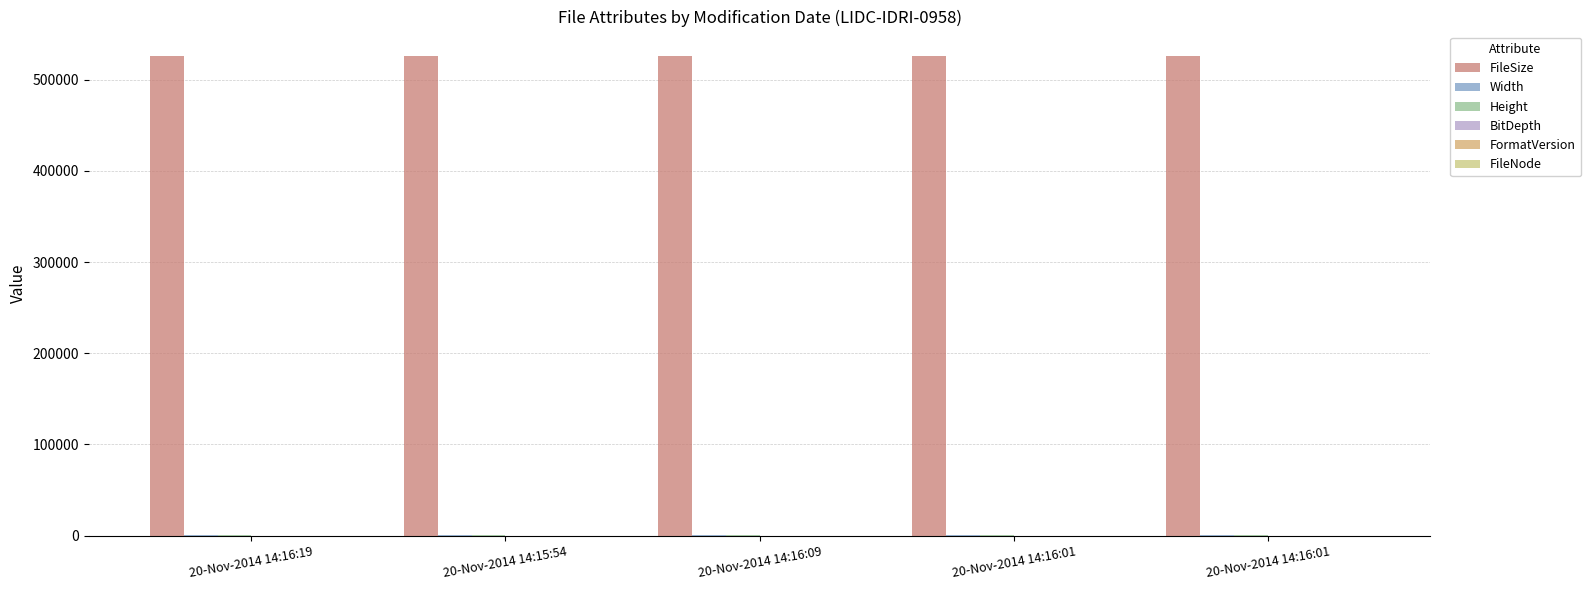

What is the approximate value of FormatVersion at 20-Nov-2014 14:16:09?

3